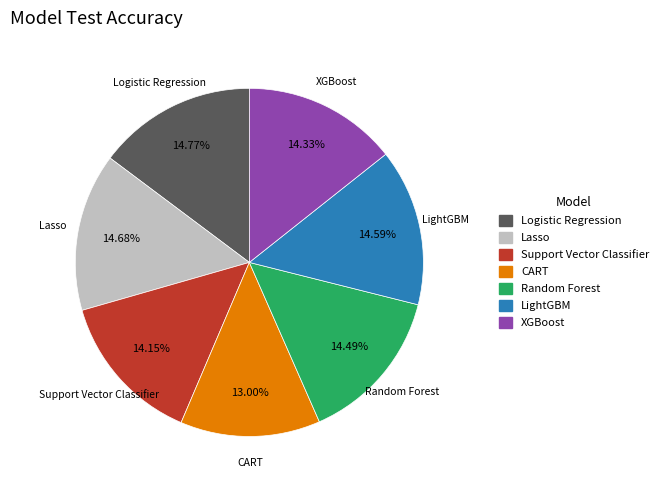

Which category has the smallest portion of the pie?

CART